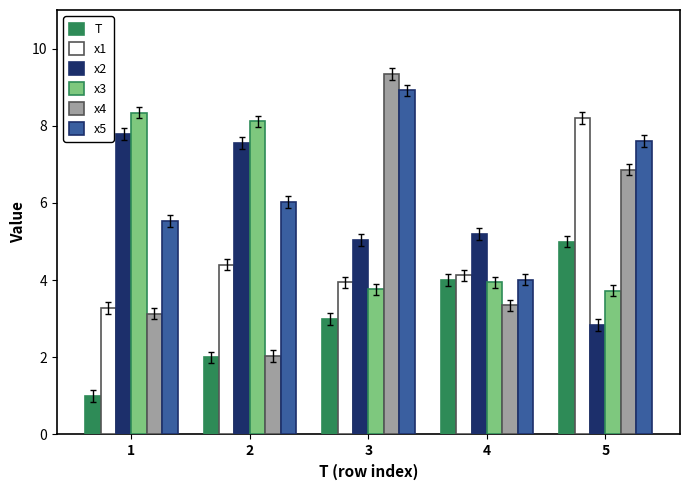

Is the value of x5 at 3 greater than the value of T at 1?

Yes